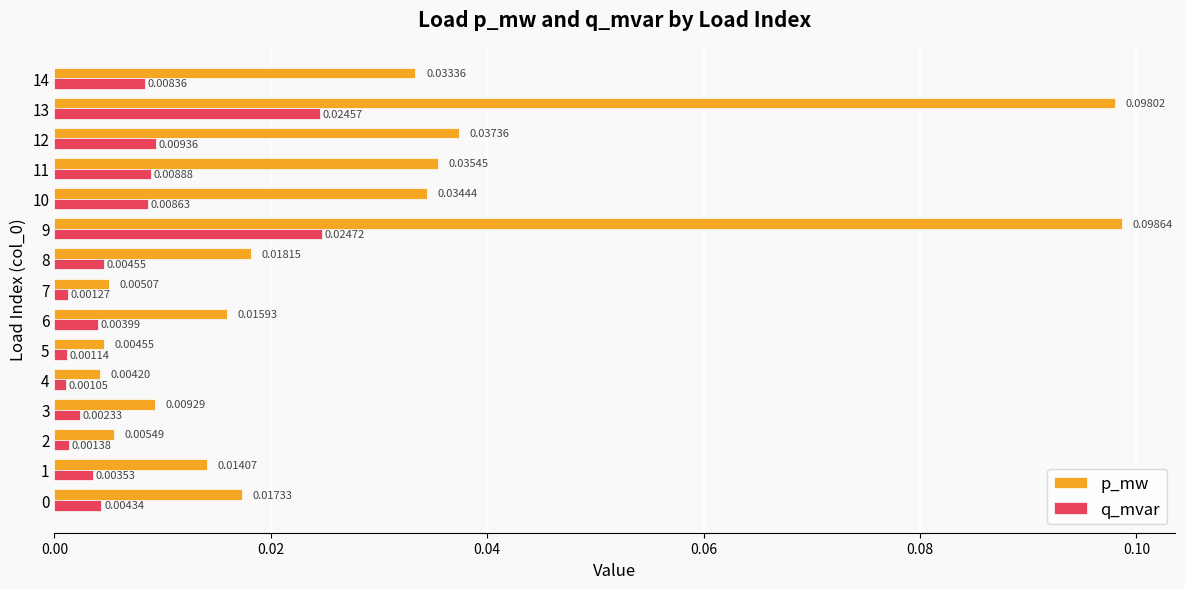

Rank the series by their average value, from lowest to highest.

q_mvar, p_mw